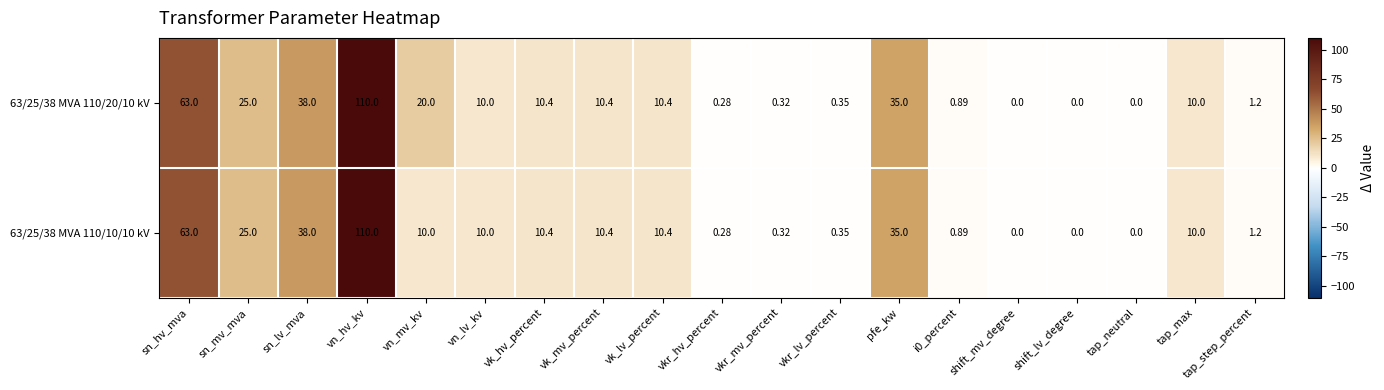

Which label corresponds to the largest value in the chart?

vn_hv_kv